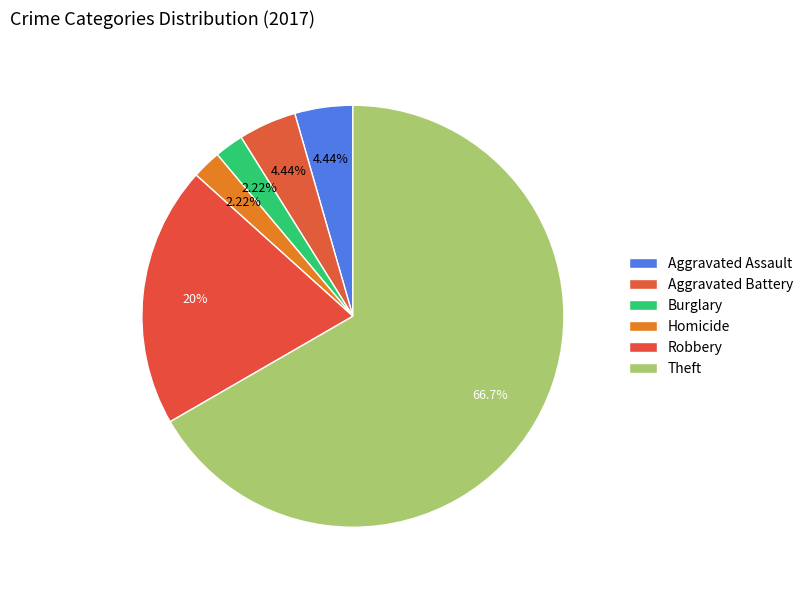

Is there any slice that represents more than half of the pie?

Yes